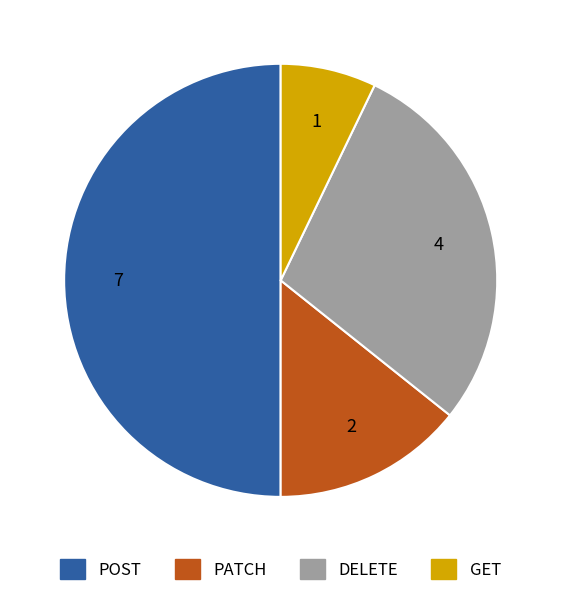

How many segments does this pie chart have?

4